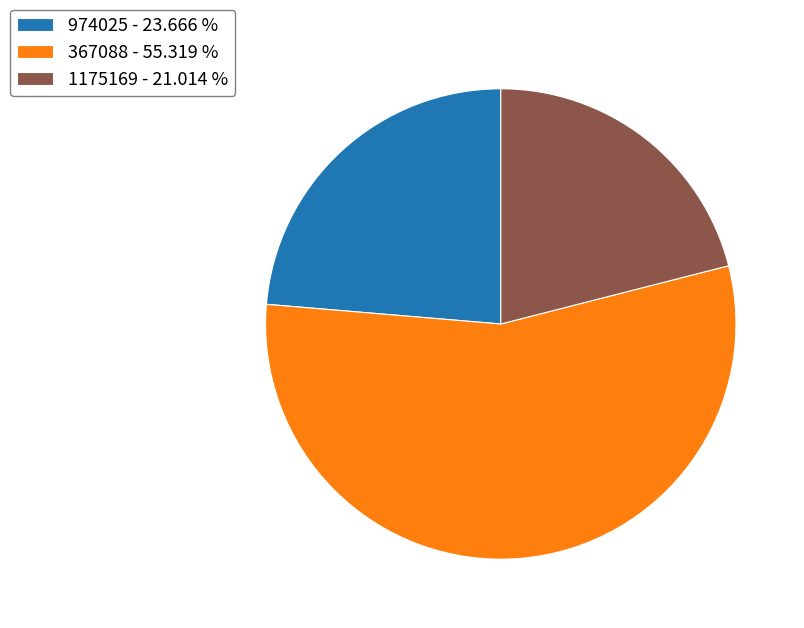

Combined, do 1175169 - 21.014 % and 974025 - 23.666 % account for over 50%?

No